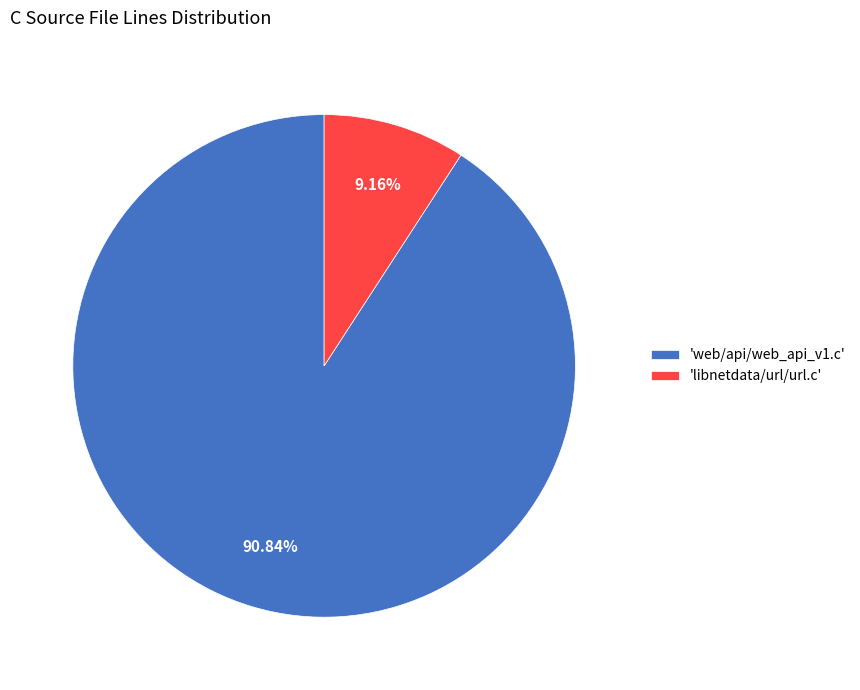

Do 'web/api/web_api_v1.c' and 'libnetdata/url/url.c' together represent more than half of the pie?

Yes